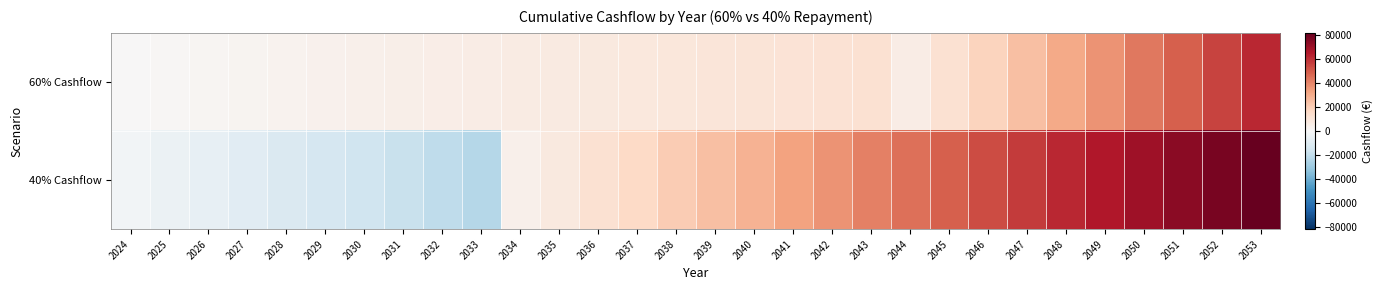

Reading left to right, what are all the values shown in this chart?

60% Cashflow: 2024=635	2025=1270	2026=1905	2027=2540	2028=3175	2029=3810	2030=4445	2031=5080	2032=5715	2033=6350	2034=6985	2035=7620	2036=8255	2037=8890	2038=9525	2039=10160	2040=10795	2041=11430	2042=12065	2043=12700	2044=6120	2045=12240	2046=18360	2047=24480	2048=30600	2049=36720	2050=42840	2051=48960	2052=55080	2053=61200
40% Cashflow: 2024=-2297	2025=-4594	2026=-6891	2027=-9188	2028=-11485	2029=-13782	2030=-16079	2031=-18376	2032=-20673	2033=-22970	2034=4080	2035=8160	2036=12240	2037=16320	2038=20400	2039=24480	2040=28560	2041=32640	2042=36720	2043=40800	2044=44880	2045=48960	2046=53040	2047=57120	2048=61200	2049=65280	2050=69360	2051=73440	2052=77520	2053=81600